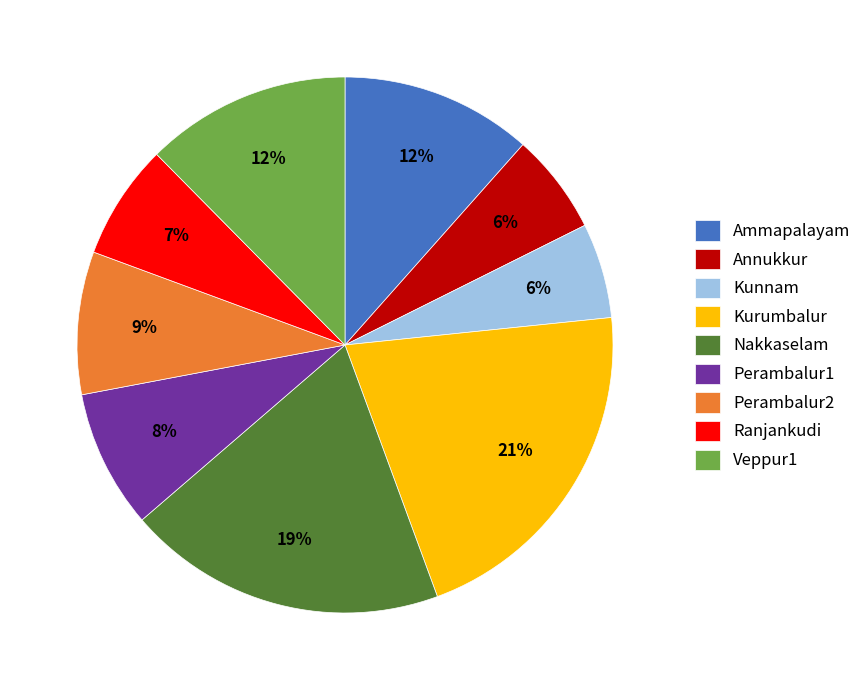

Is Kurumbalur the majority of the pie?

No